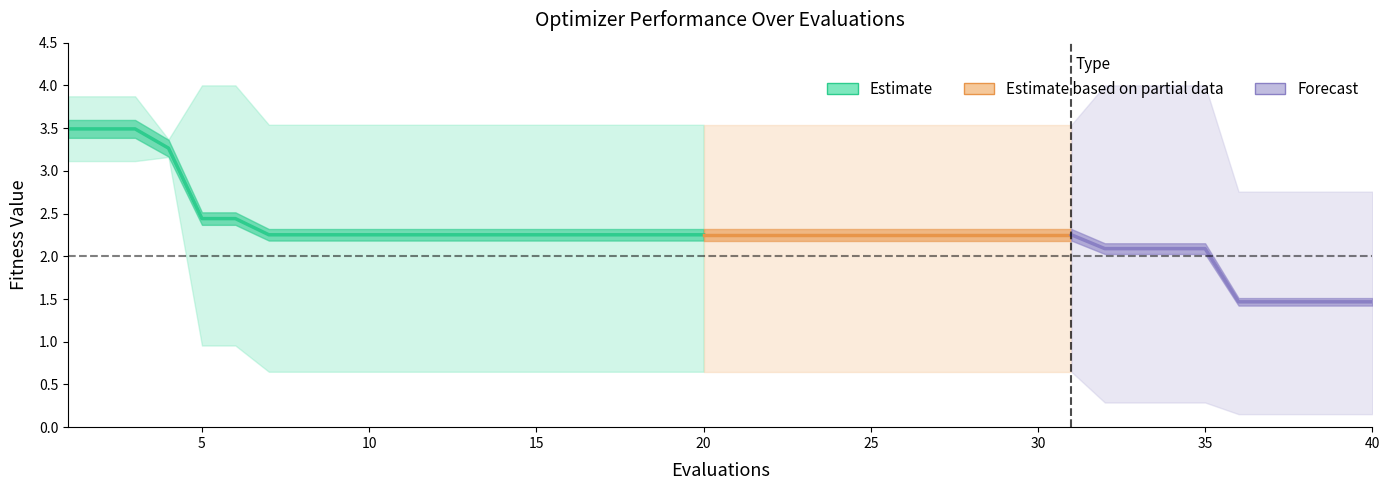

Is the value of mean at 32 greater than the value of best at 1?

No